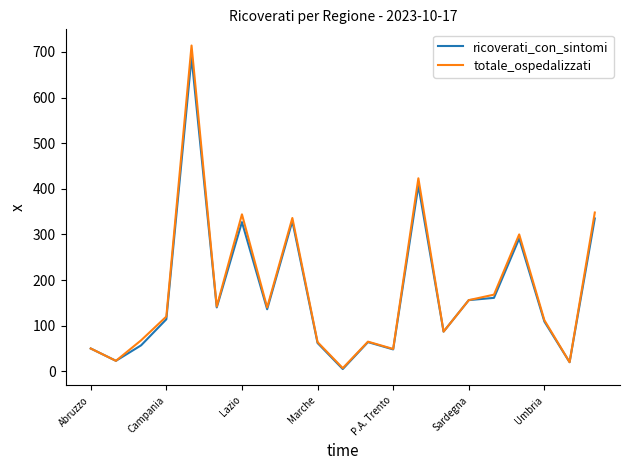

What is the greatest value displayed?

714